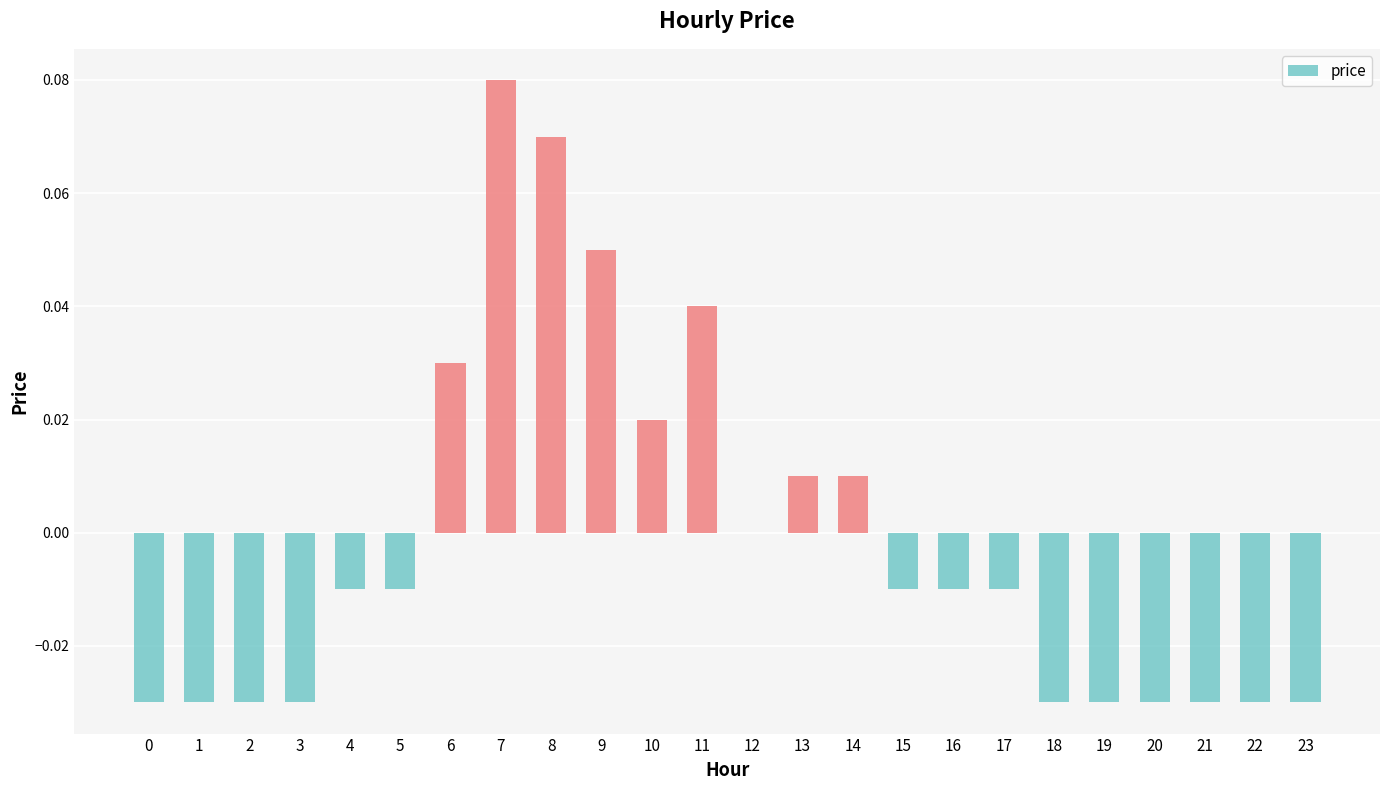

Is it true that the value at 7 is 0.0?

False